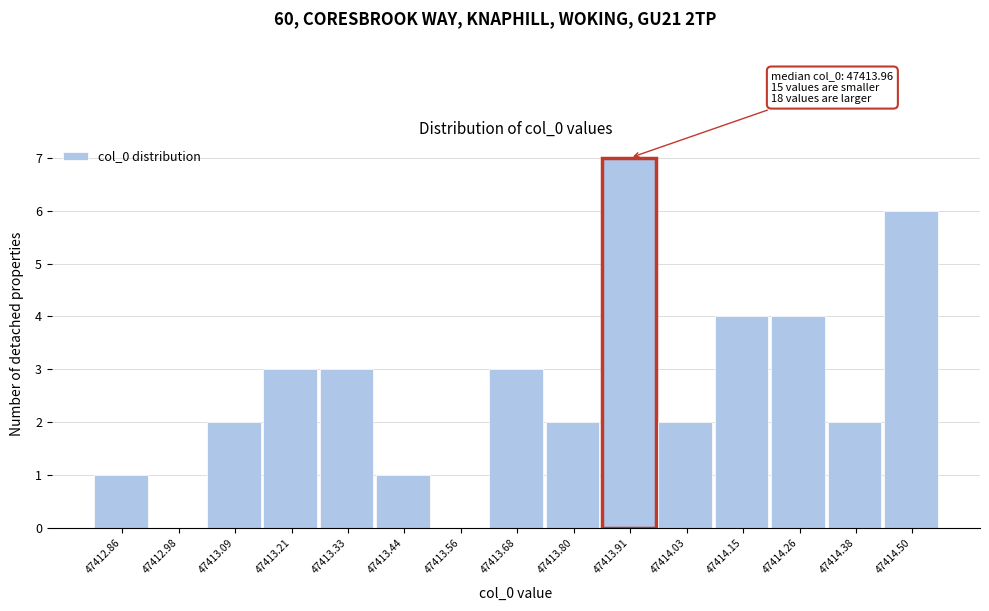

Reading right to left, extract all data points from this chart.

47414.50=6	47414.38=2	47414.26=4	47414.15=4	47414.03=2	47413.91=7	47413.80=2	47413.68=3	47413.56=0	47413.44=1	47413.33=3	47413.21=3	47413.09=2	47412.98=0	47412.86=1